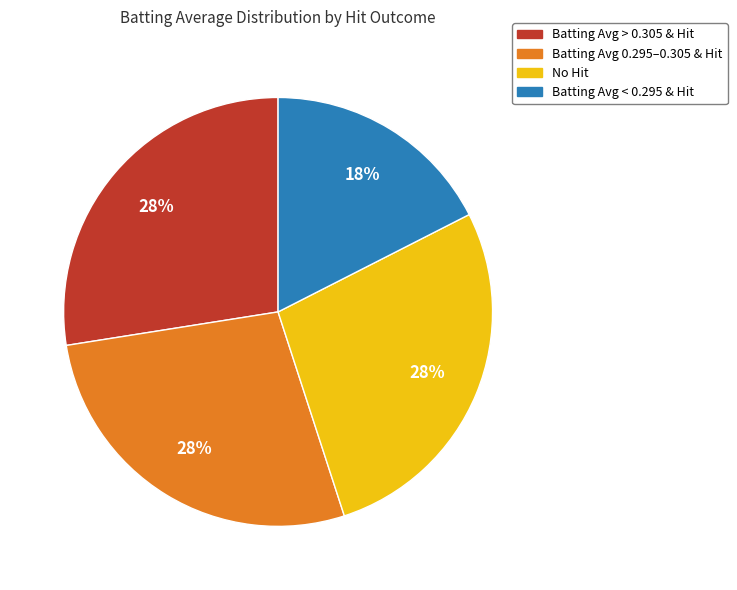

The Batting Avg > 0.305 & Hit slice represents 27% of the pie. True or false?

True